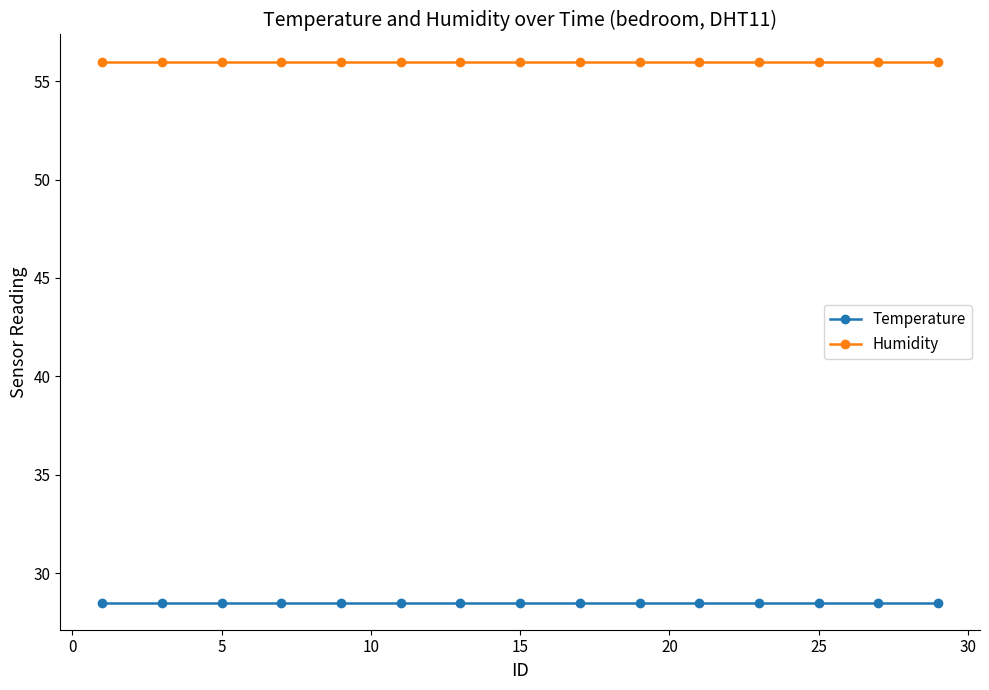

What is the smallest value displayed?

28.5